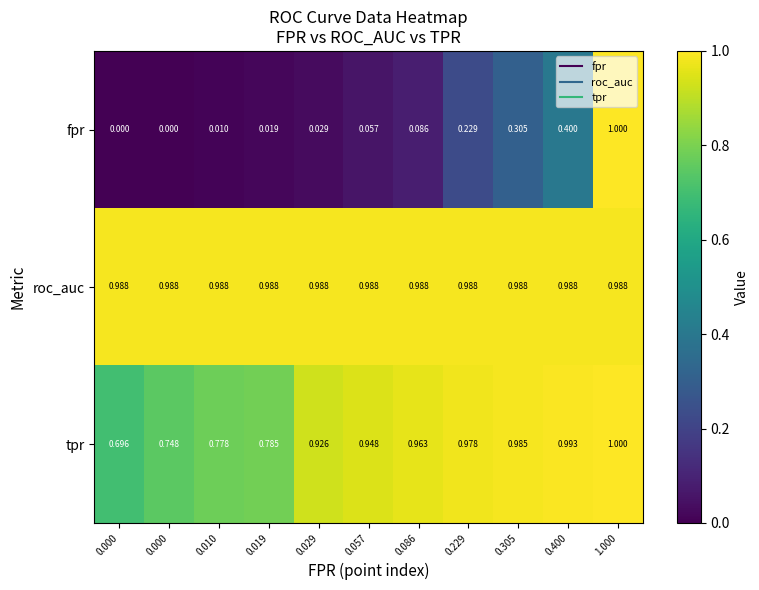

How many data points in fpr are above 0?

9